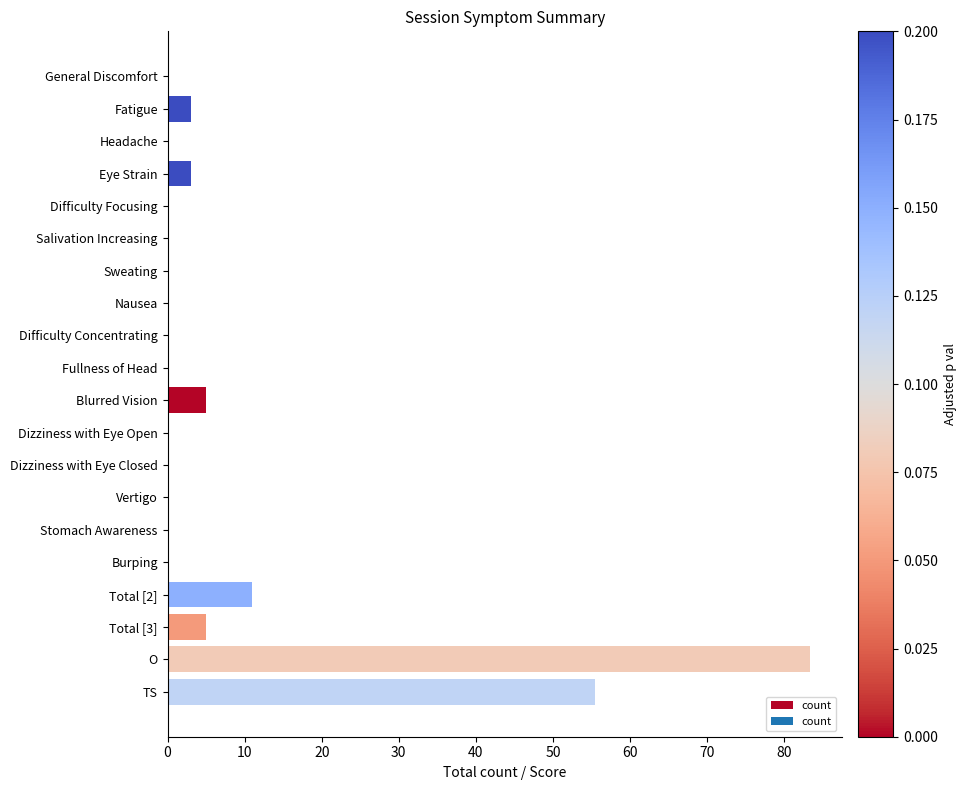

At which label is the value closest to 41?

TS